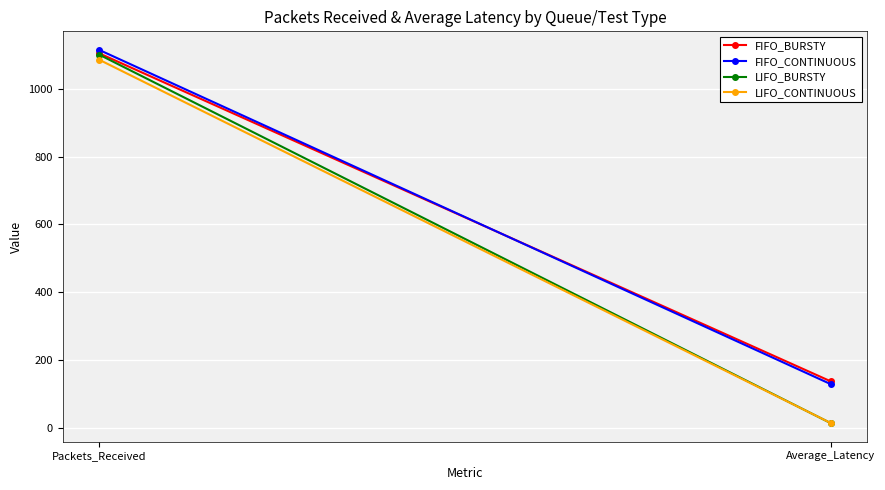

What position from the right is Average_Latency?

1